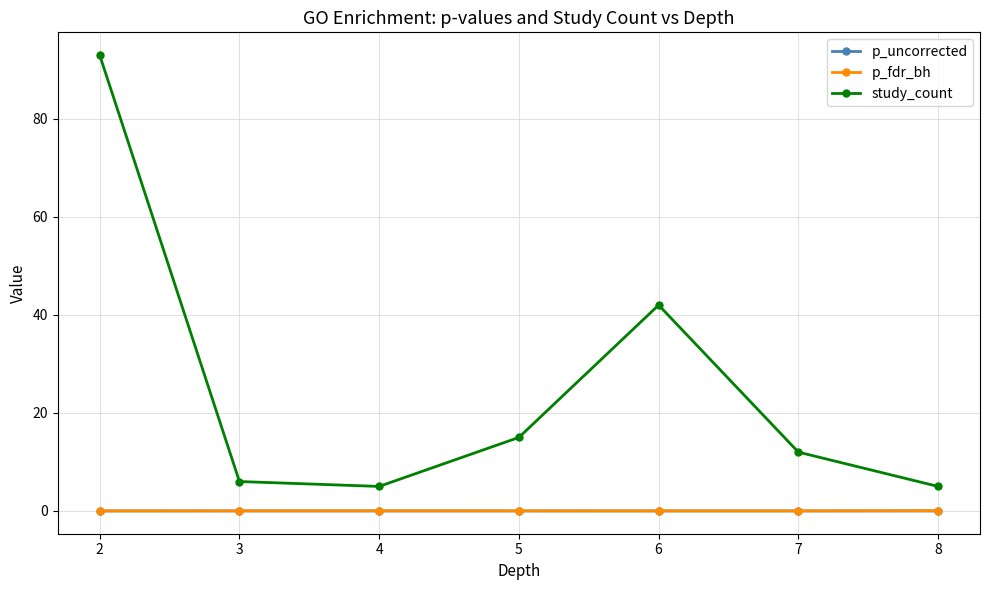

How many data points in study_count are less than 12?

3